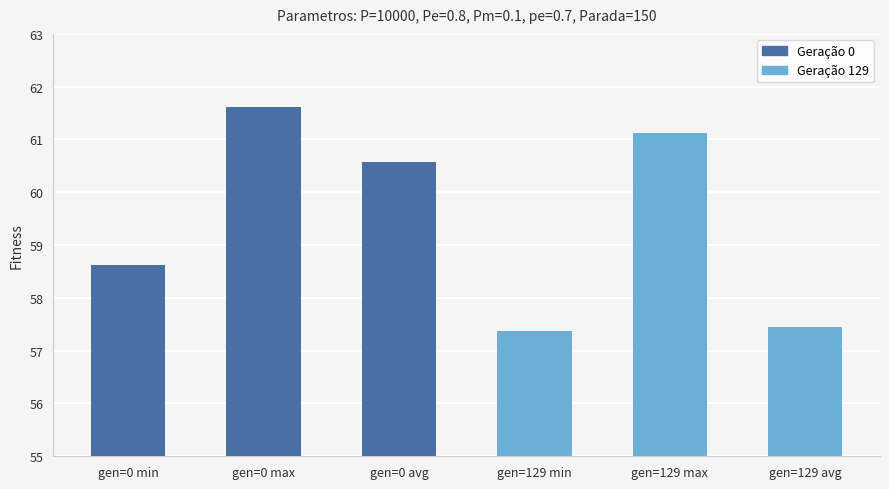

Is it true that the value at gen=0 avg is 60.6?

True